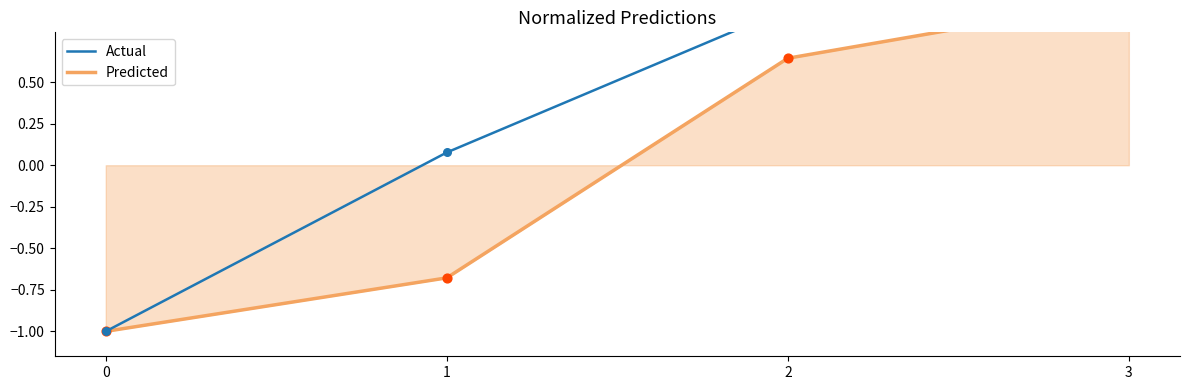

Which series reaches the minimum Y coordinate?

Predicted